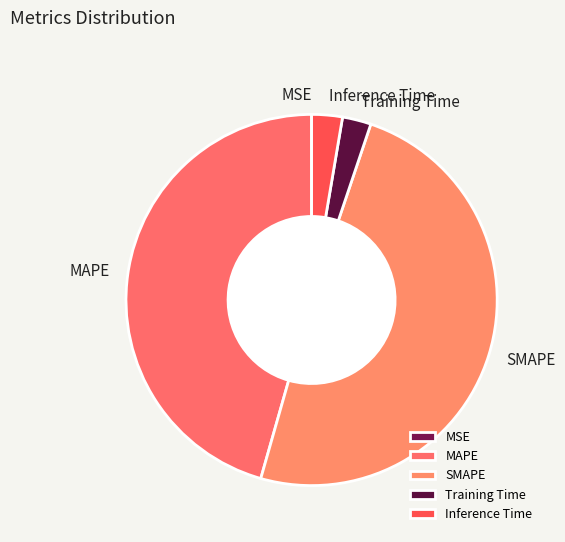

Is the sum of Inference Time and MAPE greater than half?

No